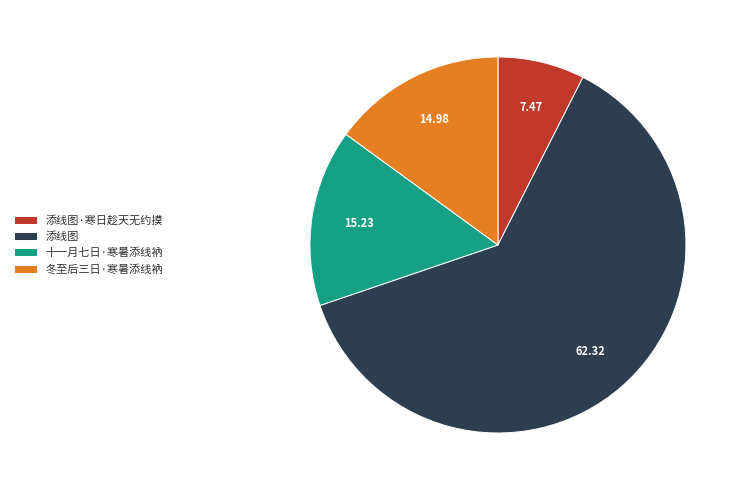

Count the number of slices in the pie.

4